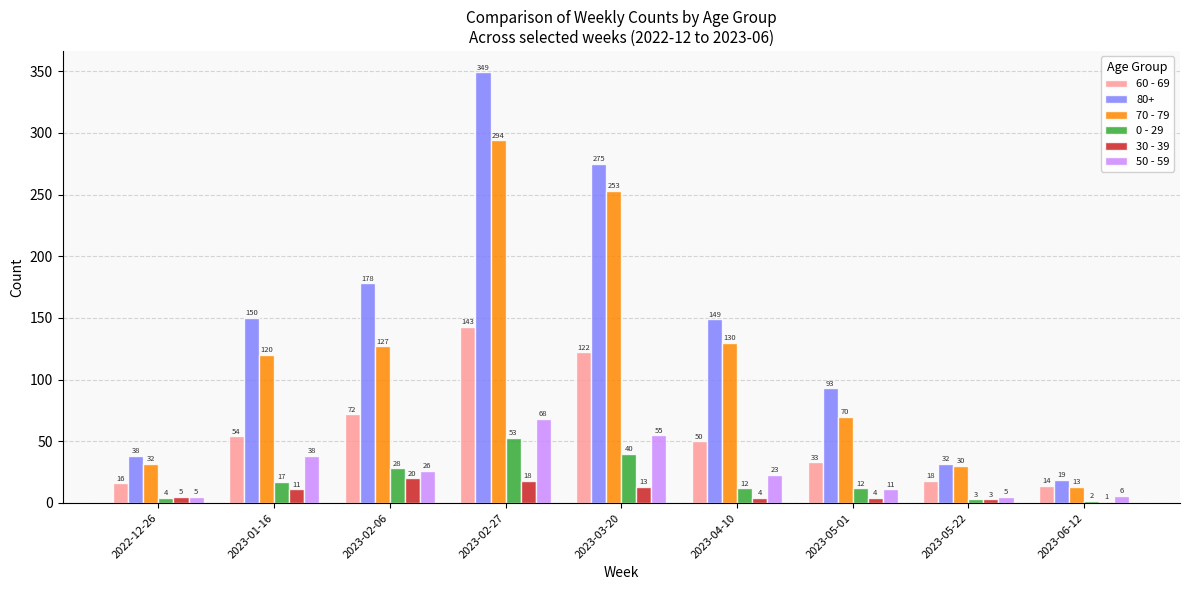

What is the sum of the 30 - 39 values at 2023-05-22 and 2023-02-27?

21